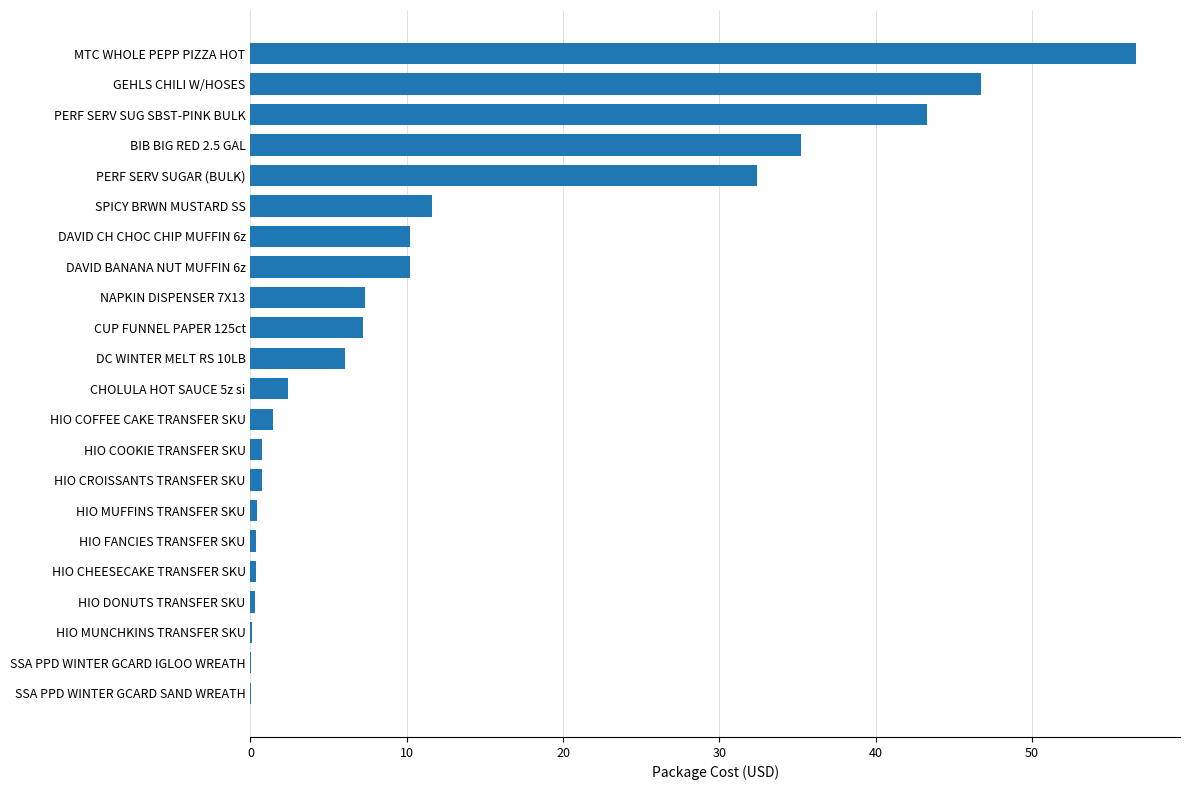

The value at SPICY BRWN MUSTARD SS is 11.6. True or false?

True